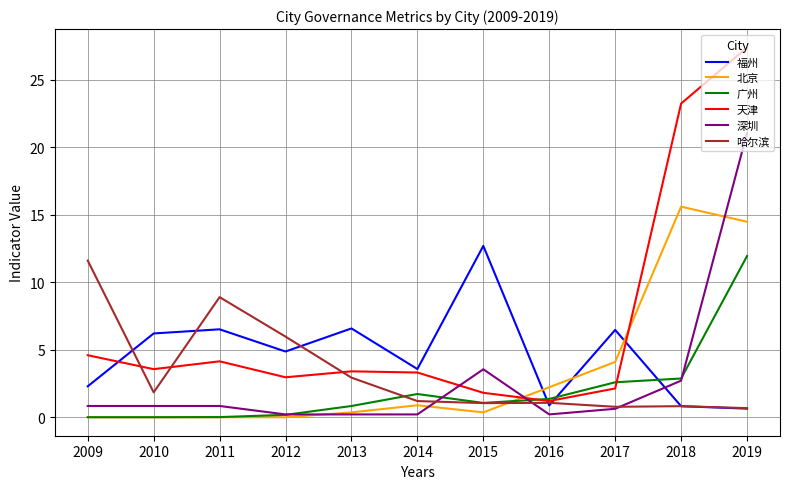

At which category is the sum across all series the highest?

2019